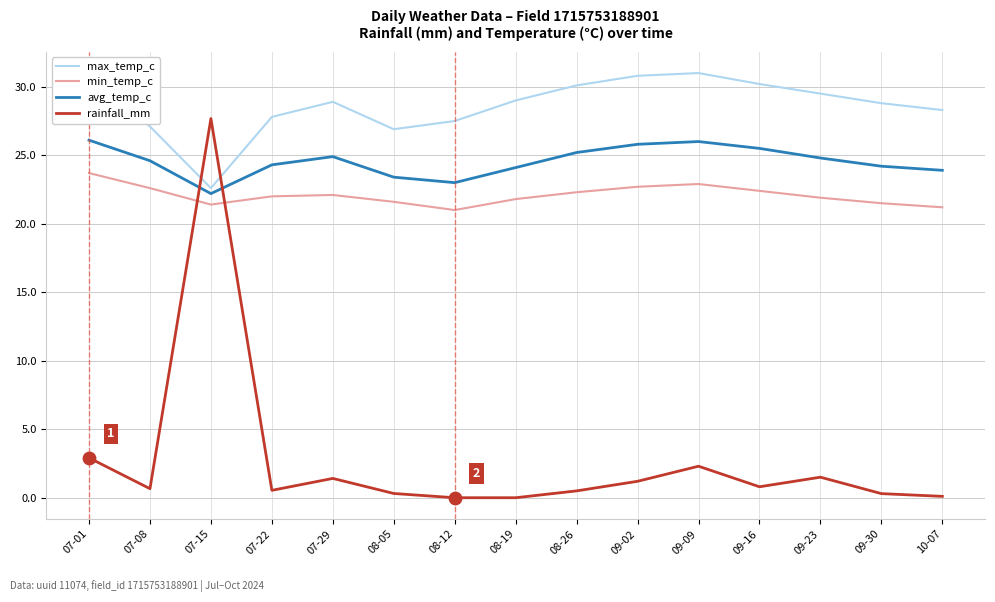

Is the value of max_temp_c at 07-15 greater than the value of rainfall_mm at 07-08?

Yes